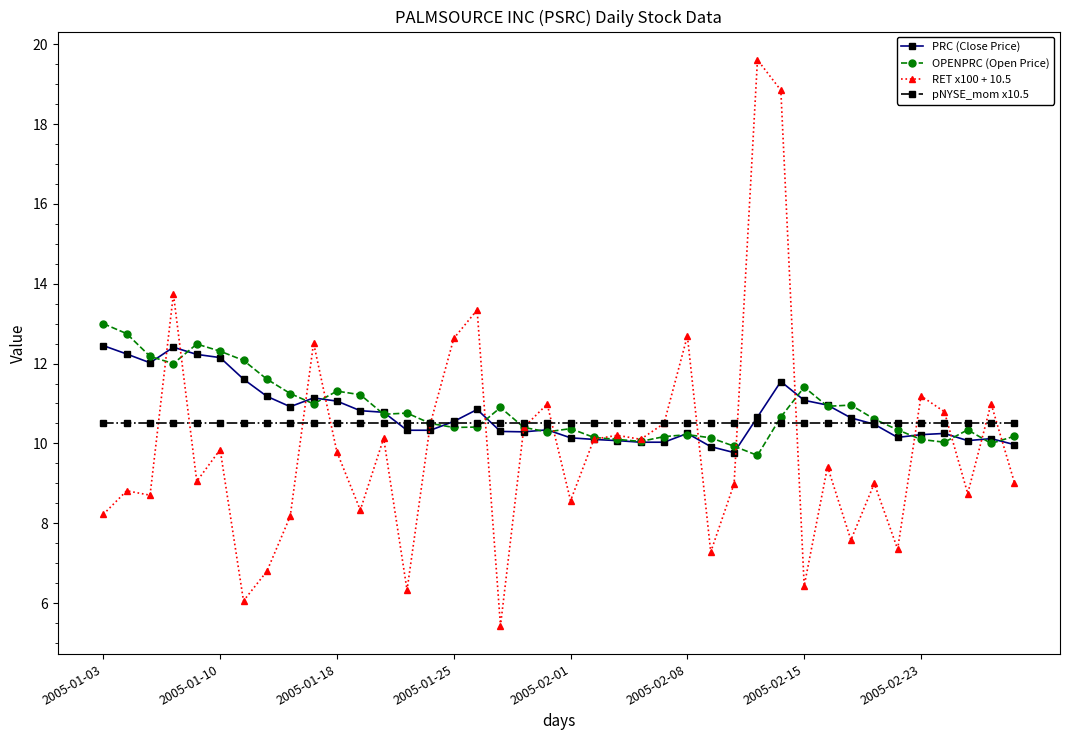

True or false: RET x100 + 10.5 has more than 2 interior local peaks.

True